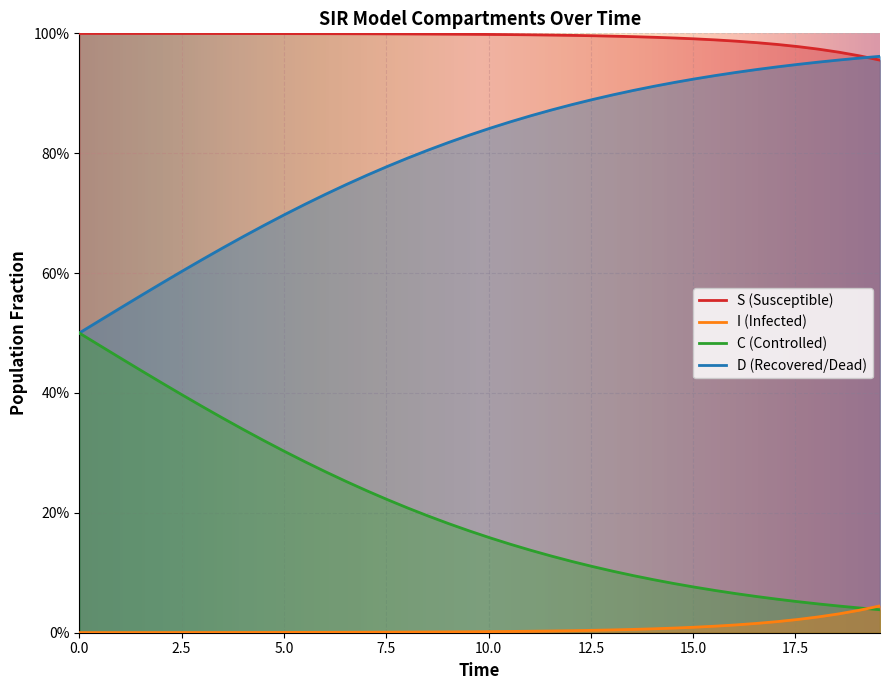

True or false: S has more than 1 points higher than both neighbors.

False